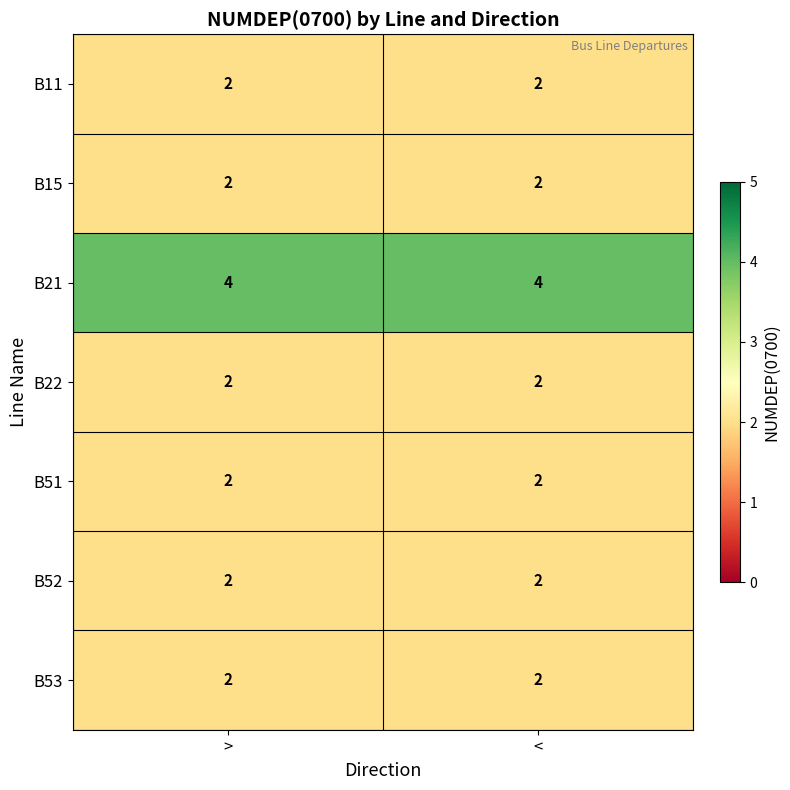

Which series has the largest total across all categories?

B21